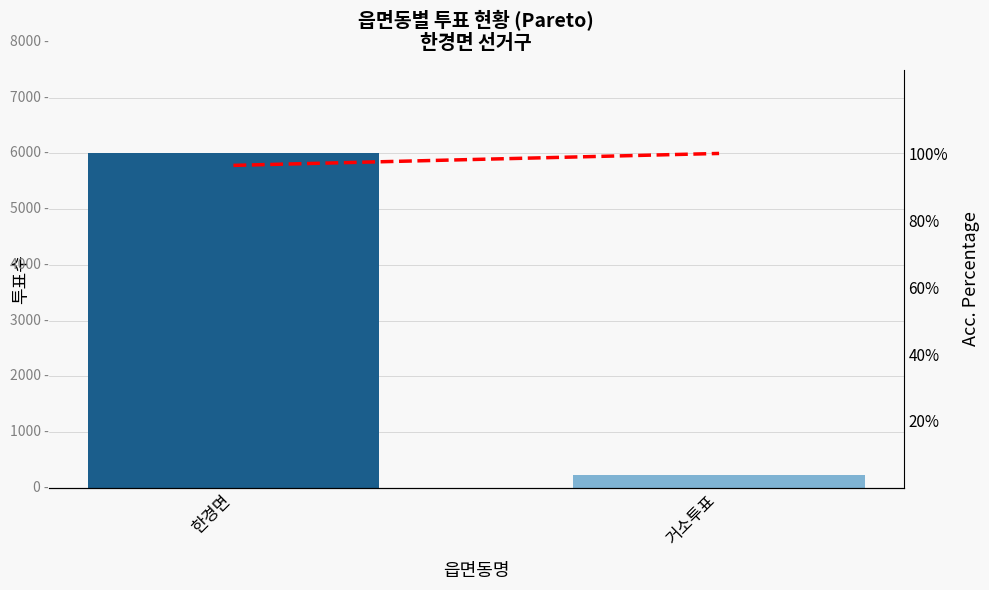

How many categories are shown in the chart?

2